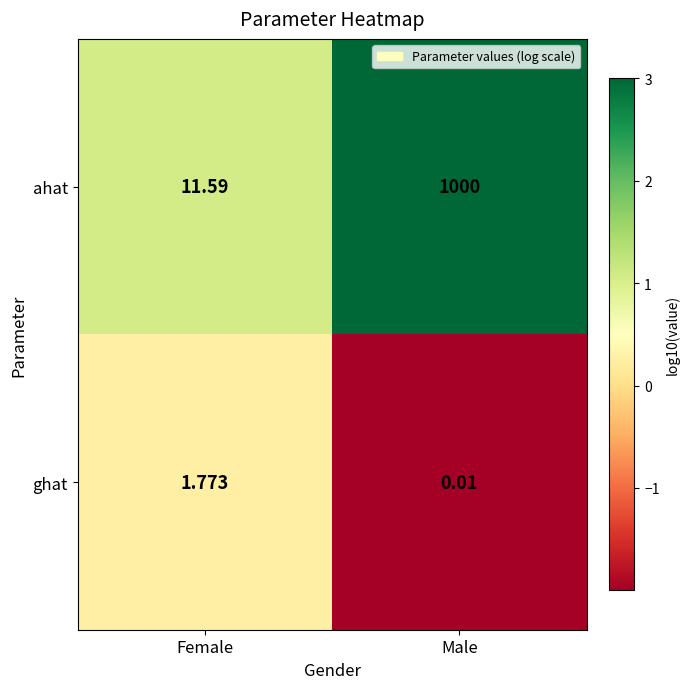

Which category has the highest value across all series?

Male